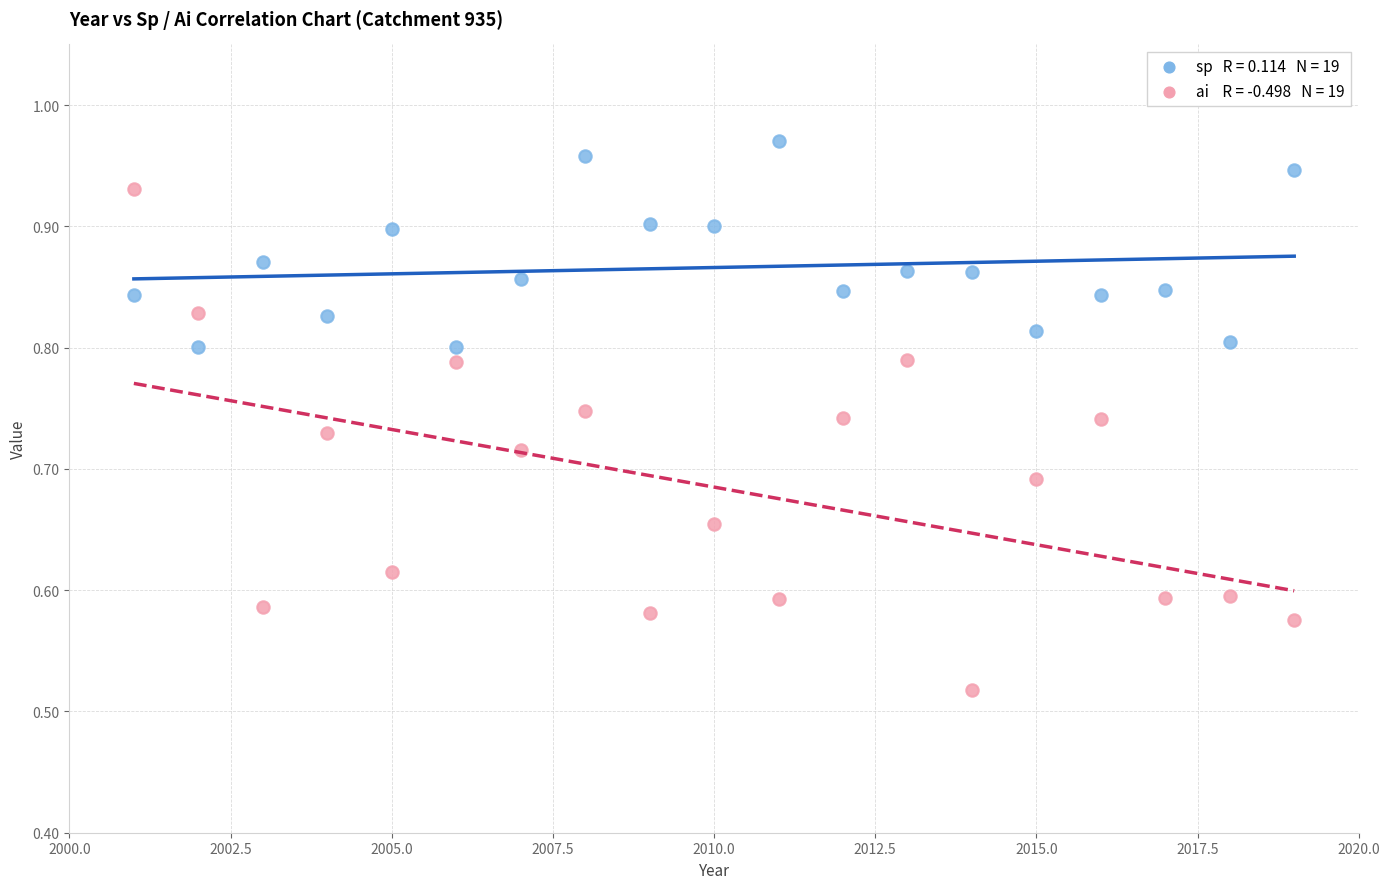

Across all data points, what is the range of X values (max minus min)?

18.0